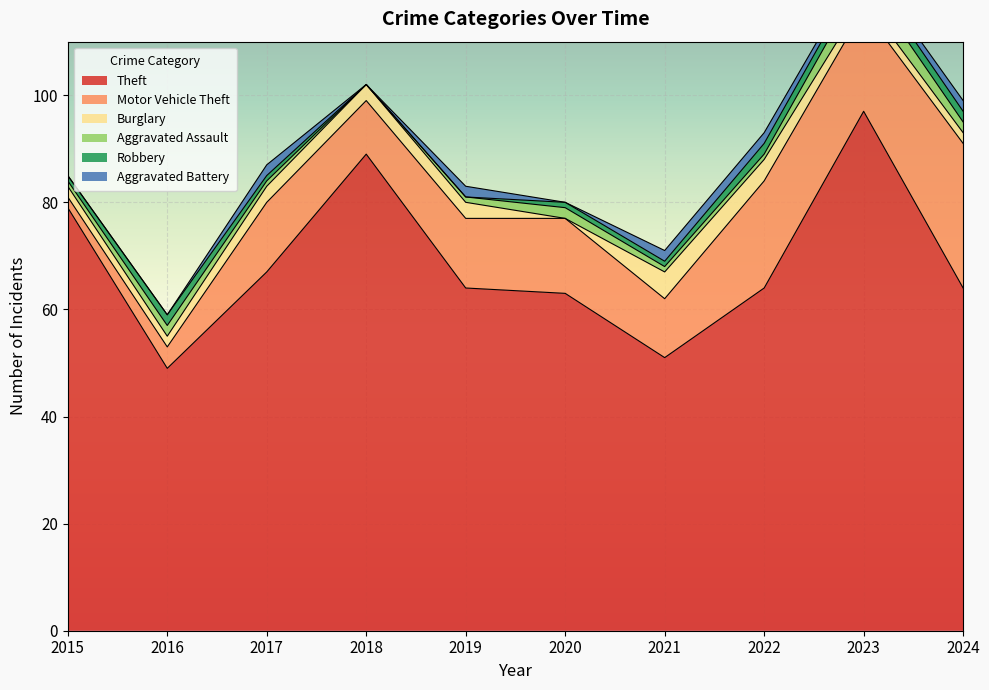

What is the sum of the Aggravated Assault values at 2023 and 2020?

6